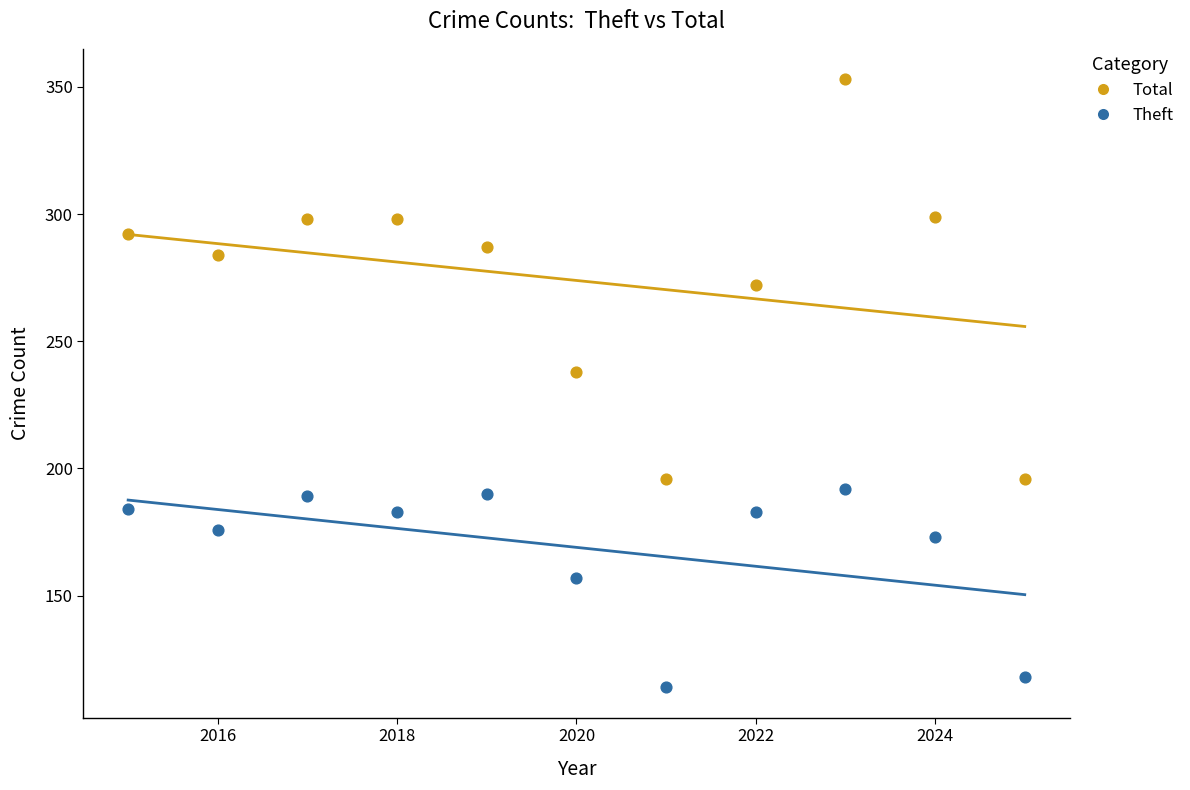

Which series contains the lowest Y value?

Theft